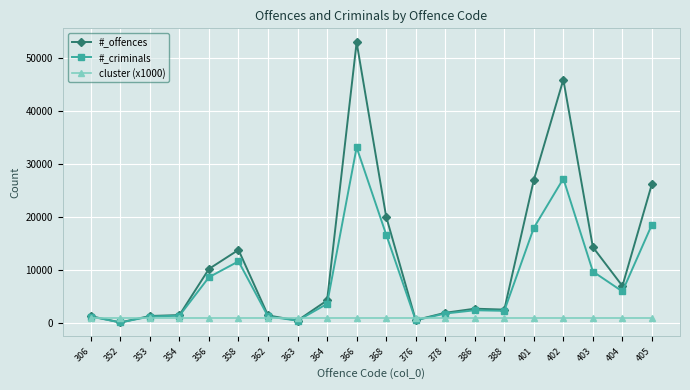

What is the value of the #_criminals point at the 3rd from the left?

1283